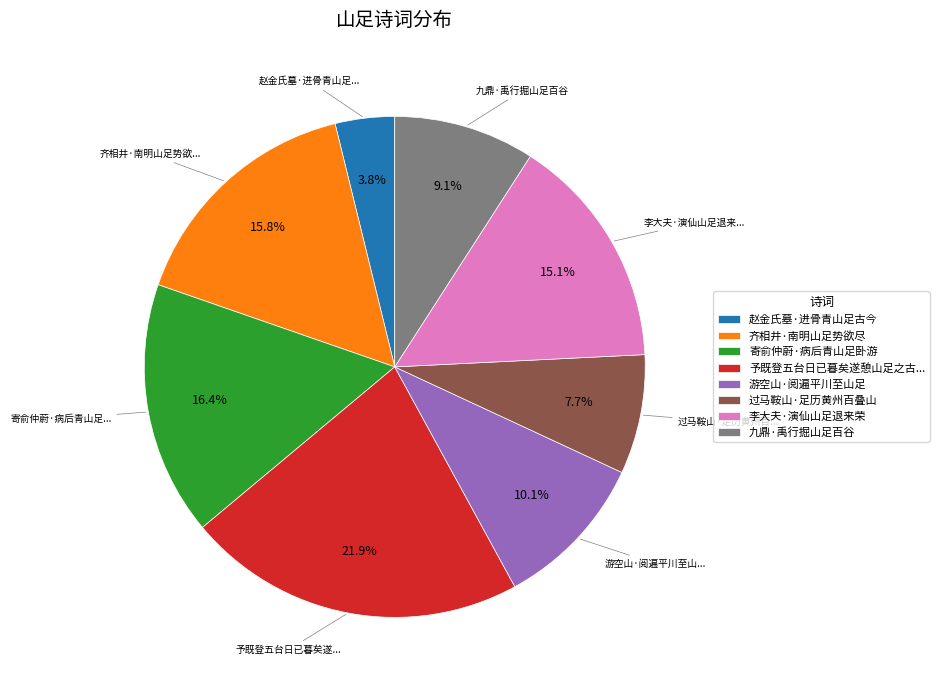

Does any single category account for the majority?

No